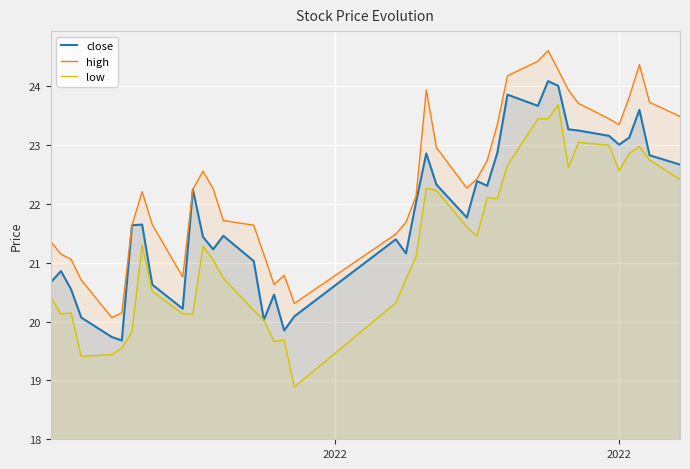

What is the minimum value for high?

20.1